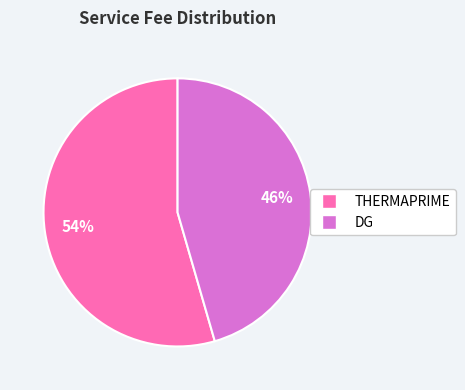

Which slice is the largest?

THERMAPRIME